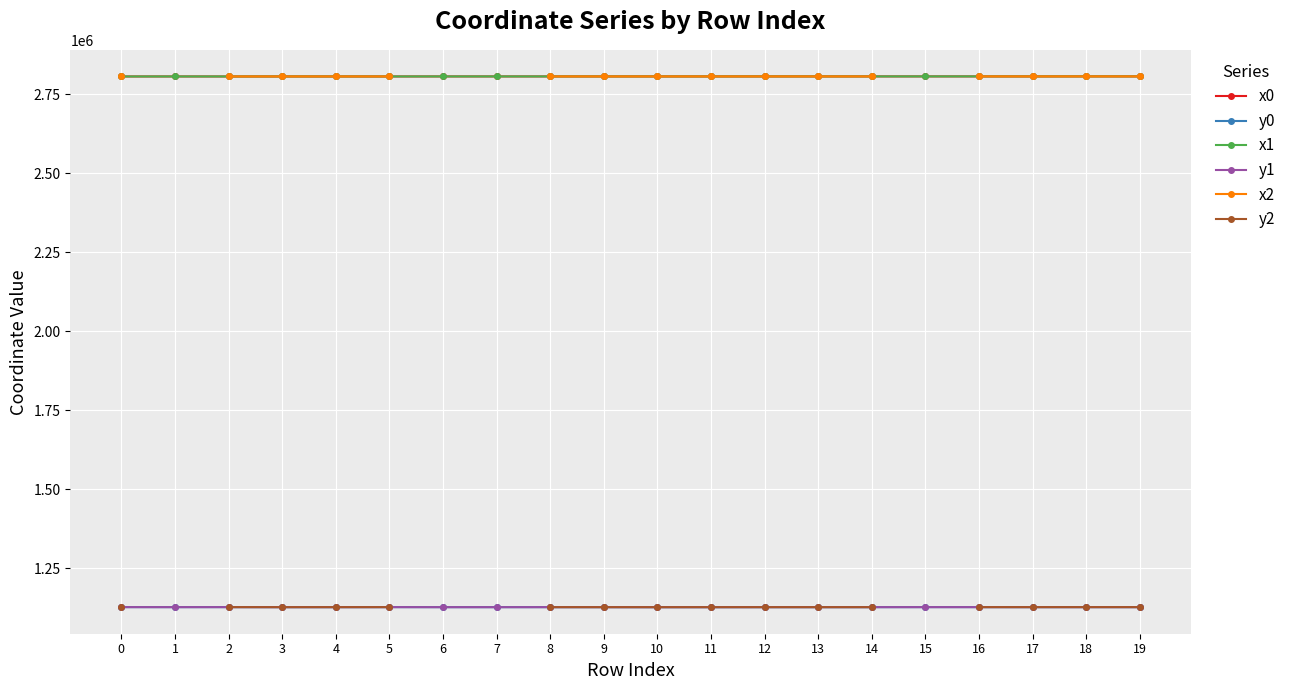

Which has a higher value, 9 or 3?

9